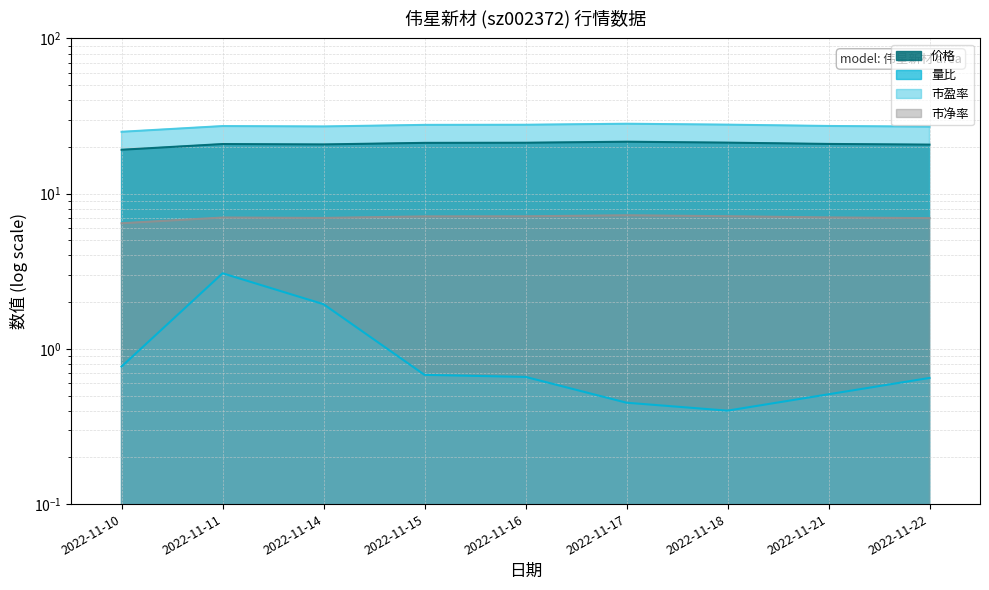

Read the 市盈率 value at 2022-11-17.

28.2